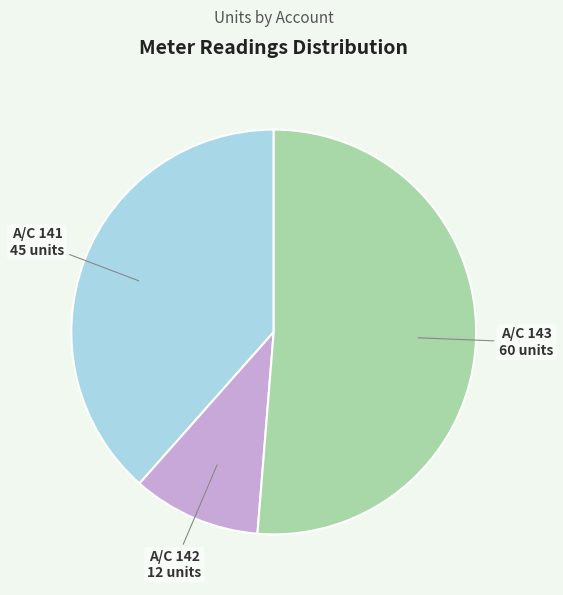

Does any single category account for the majority?

Yes